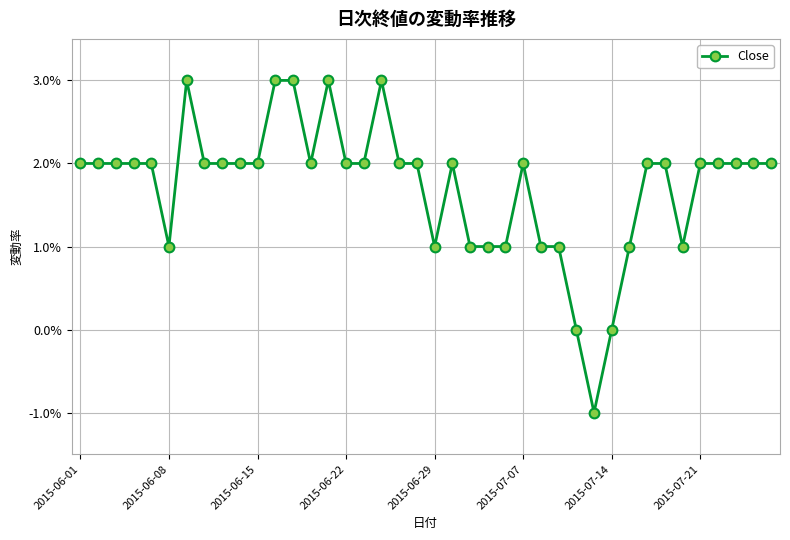

Does the chart have visible grid lines?

Yes